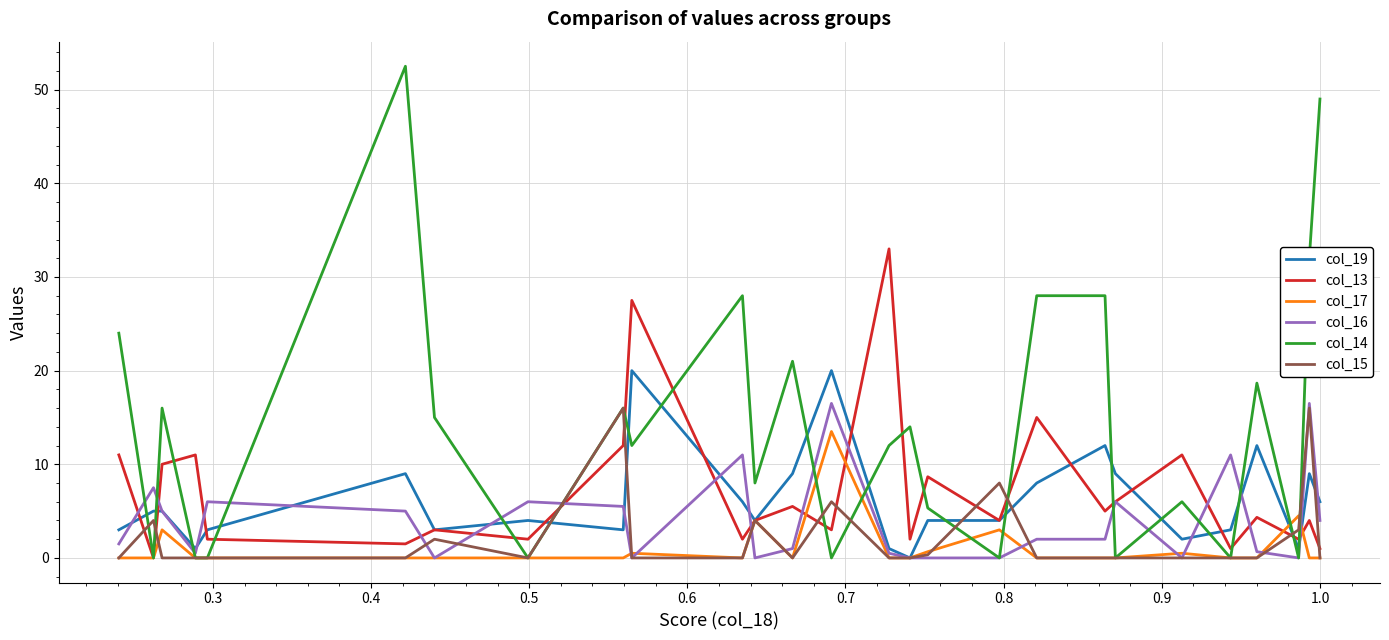

What is the greatest value displayed?

52.5